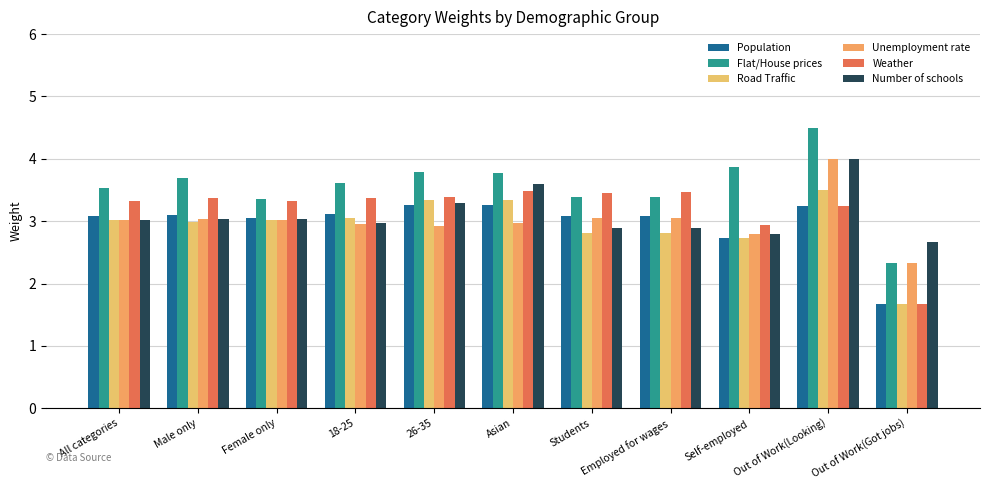

Which series has the largest total across all categories?

Flat/House prices